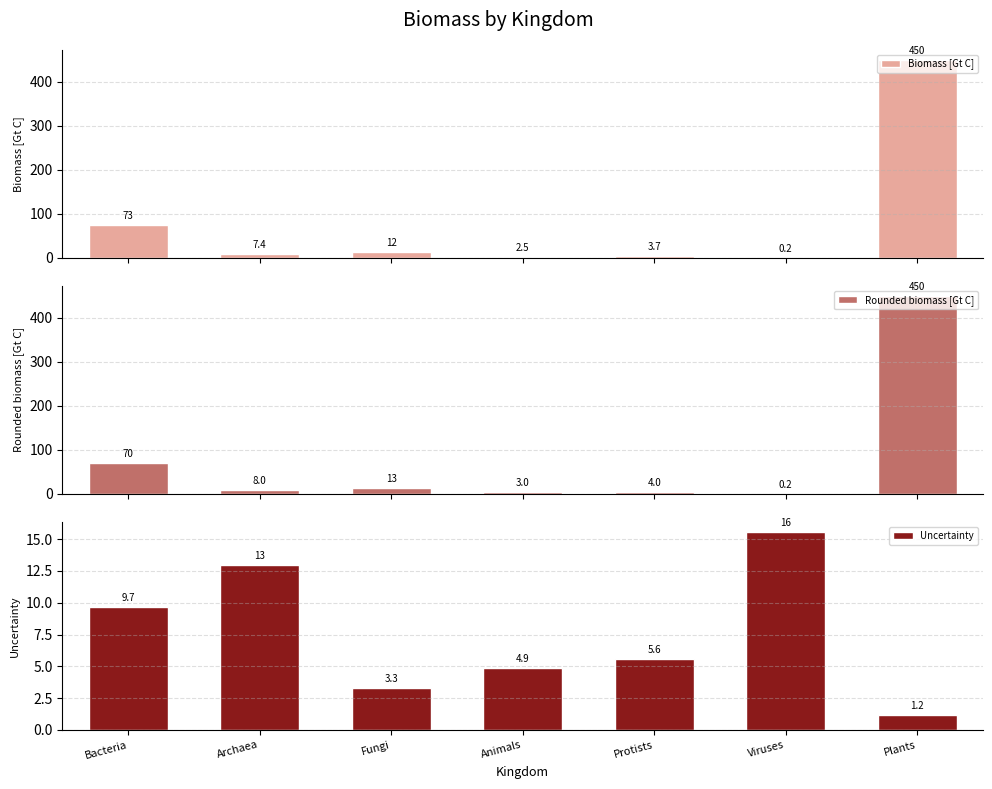

The value of Biomass [Gt C] at Archaea is 7.4. True or false?

True